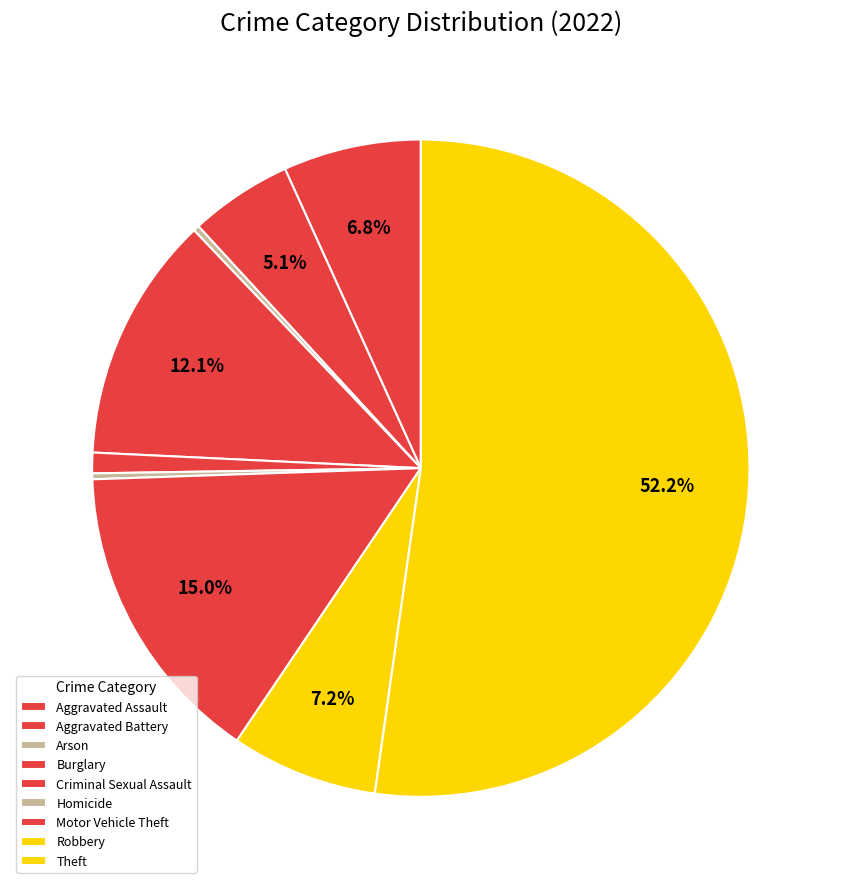

What is the change in value from Criminal Sexual Assault to Homicide?

-5